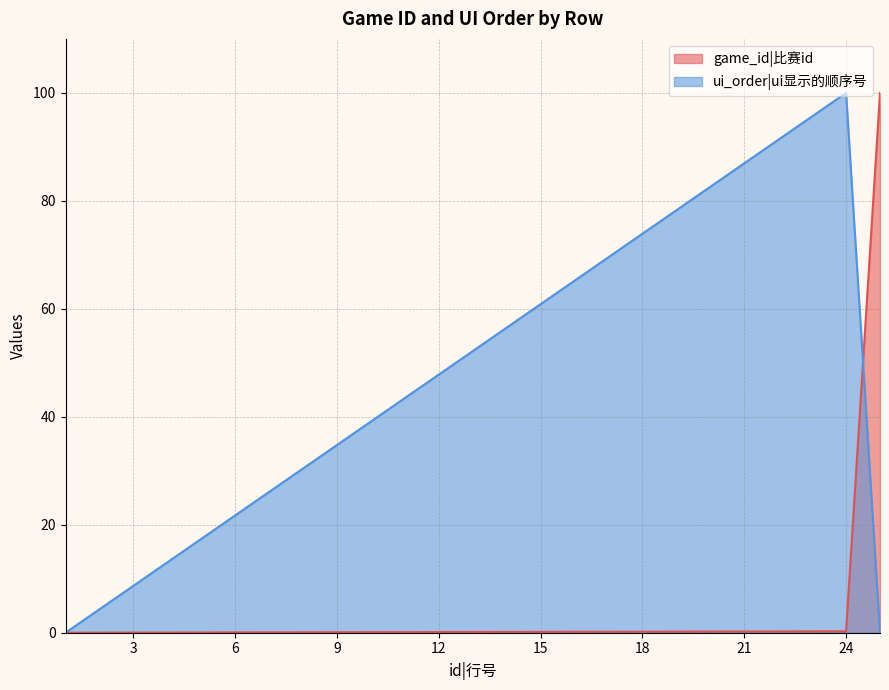

How many lines are shown in the chart?

2